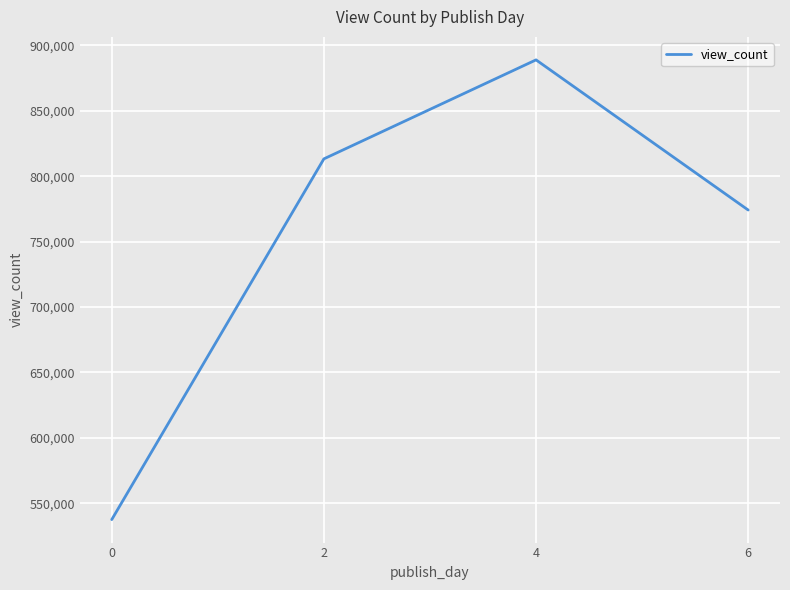

How many values are below 813270?

2